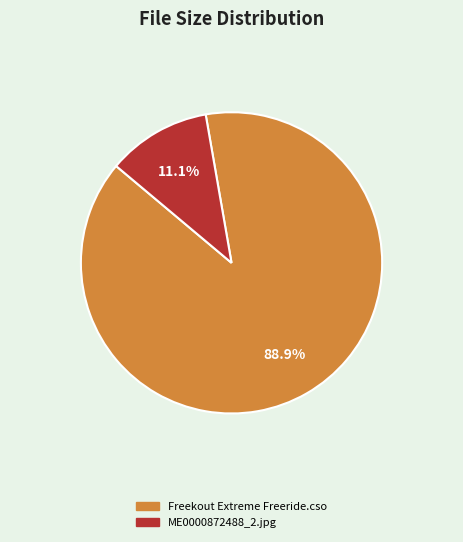

To the nearest percent, what is the average slice percentage?

50%